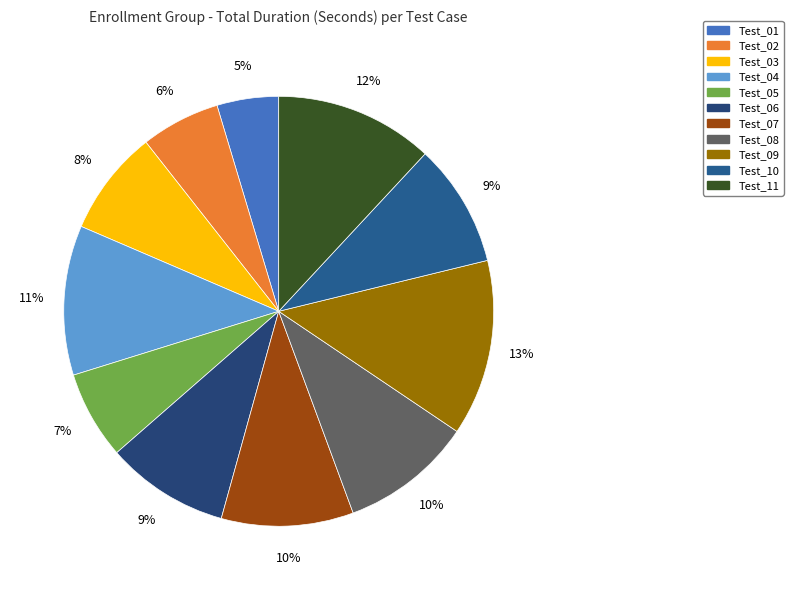

To the nearest percent, what portion does Test_04 represent?

11%